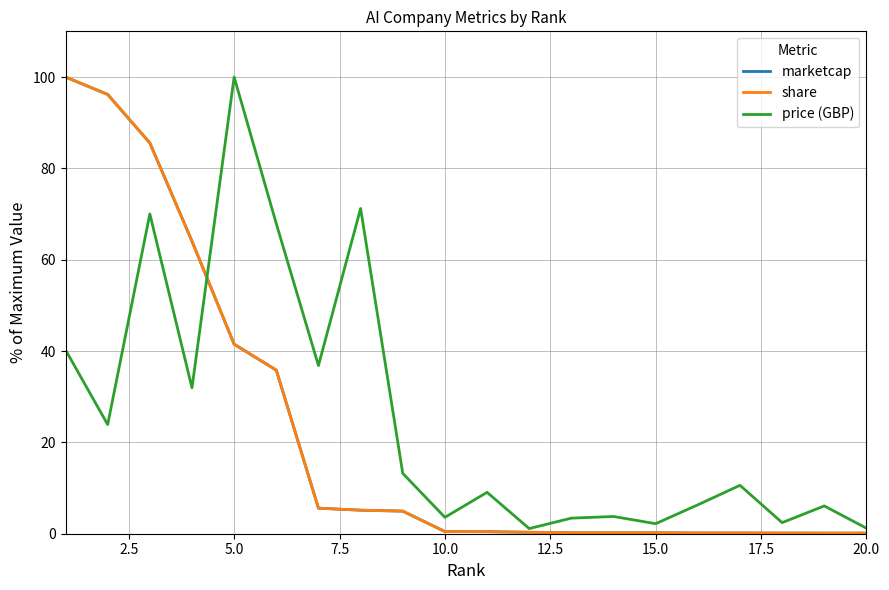

Reading left to right, transcribe all the data shown in this chart.

marketcap: 100.0	96.2	85.6	64.0	41.5	35.8	5.6	5.2	4.9	0.5	0.4	0.3	0.2	0.2	0.2	0.2	0.2	0.1	0.1	0.1
share: 100.0	96.2	85.6	64.0	41.5	35.8	5.6	5.2	4.9	0.5	0.4	0.3	0.2	0.2	0.2	0.2	0.2	0.1	0.1	0.1
price (GBP): 40.2	23.9	70.0	31.9	100.0	67.9	36.8	71.2	13.2	3.6	9.1	1.1	3.4	3.8	2.2	6.3	10.6	2.4	6.1	1.2